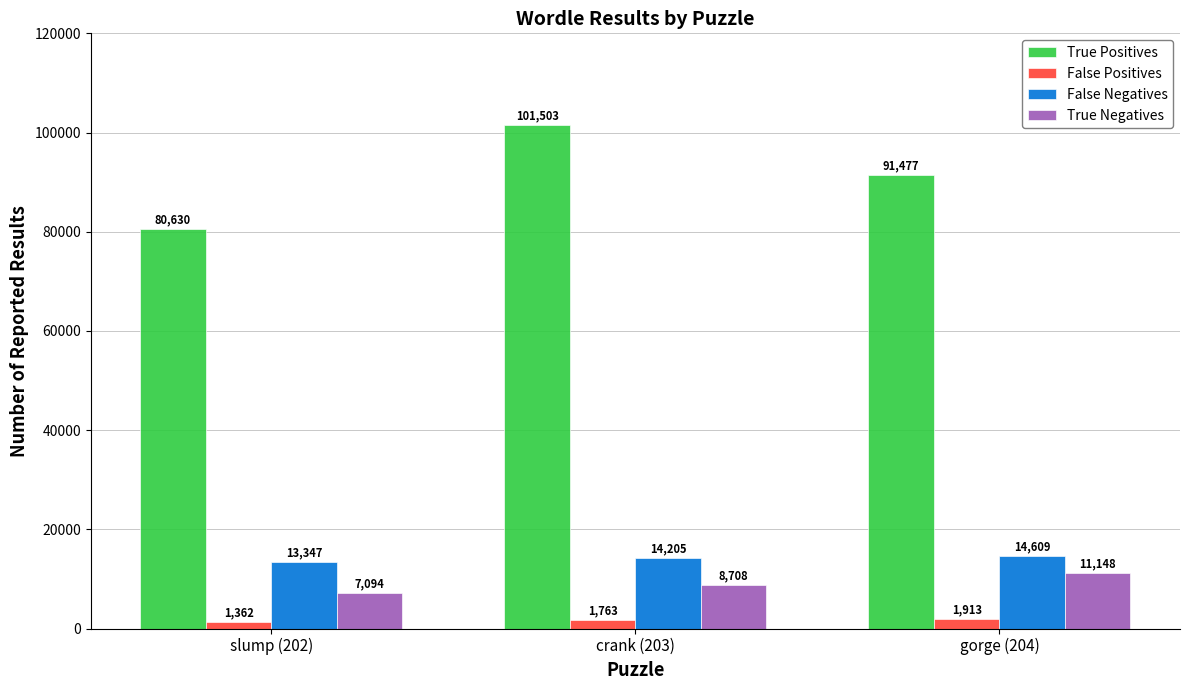

At which category is the sum across all series the highest?

crank (203)